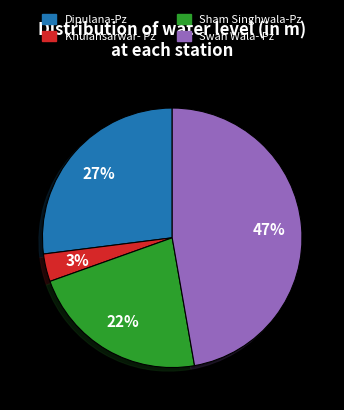

Which has a higher value, Swah Wala- Pz or Khuiansarwar- Pz?

Swah Wala- Pz